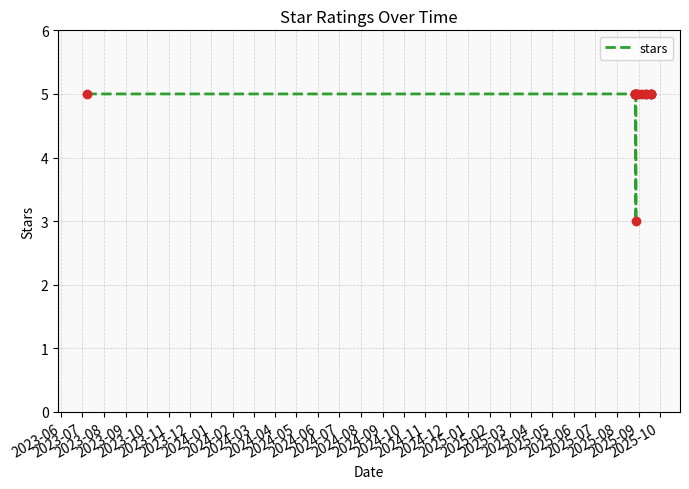

What is the sum of all values?

83